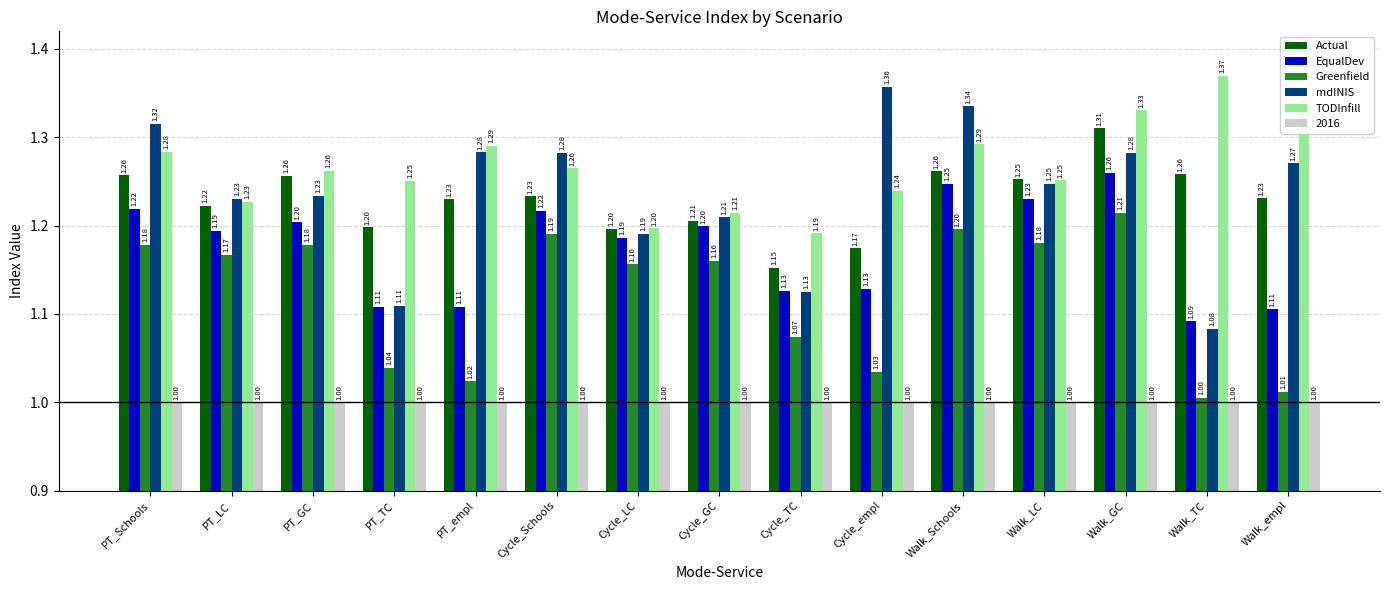

Which category has the highest value across all series?

Walk_TC